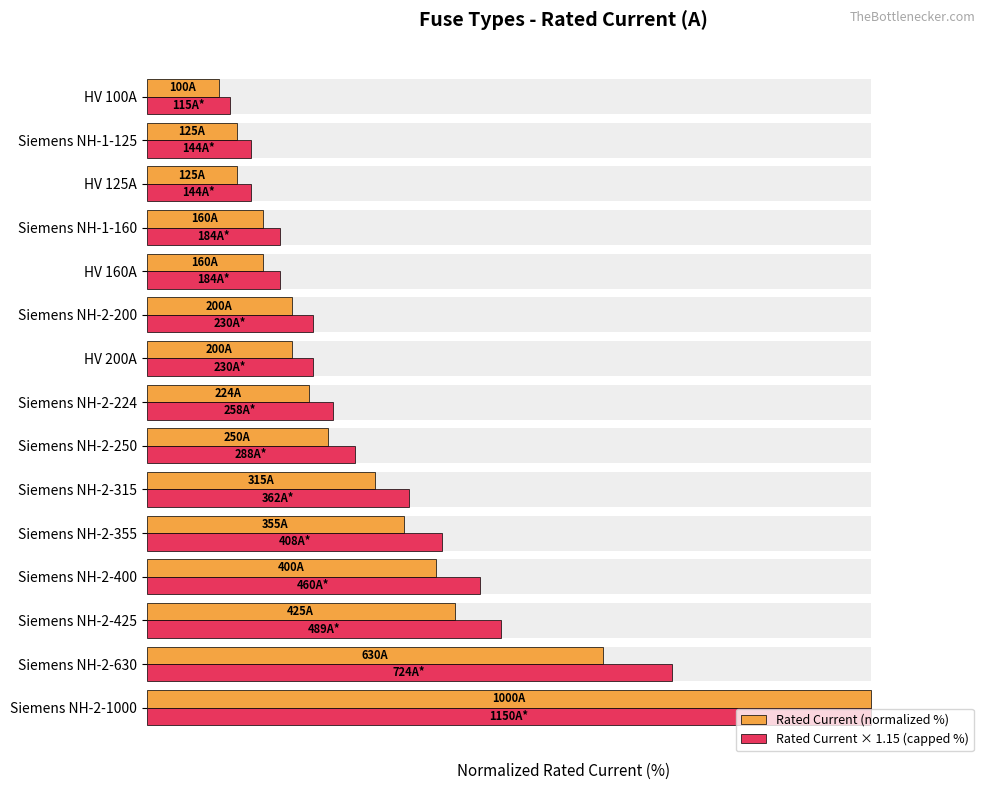

How many data points in Rated Current × 1.15 (capped %) are less than 25?

7